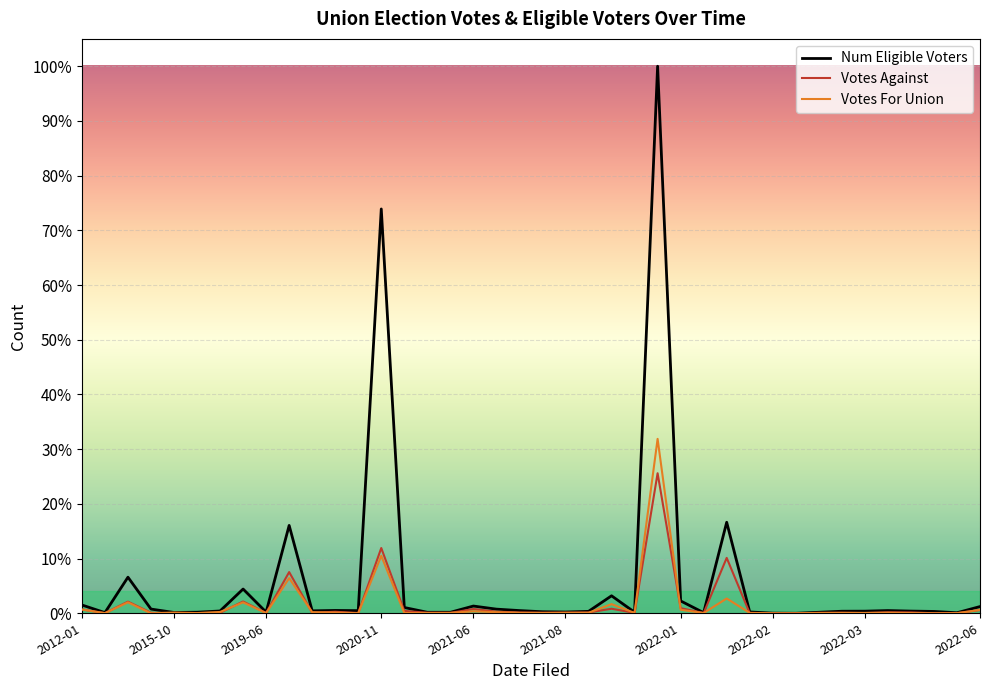

Does the chart have visible grid lines?

Yes